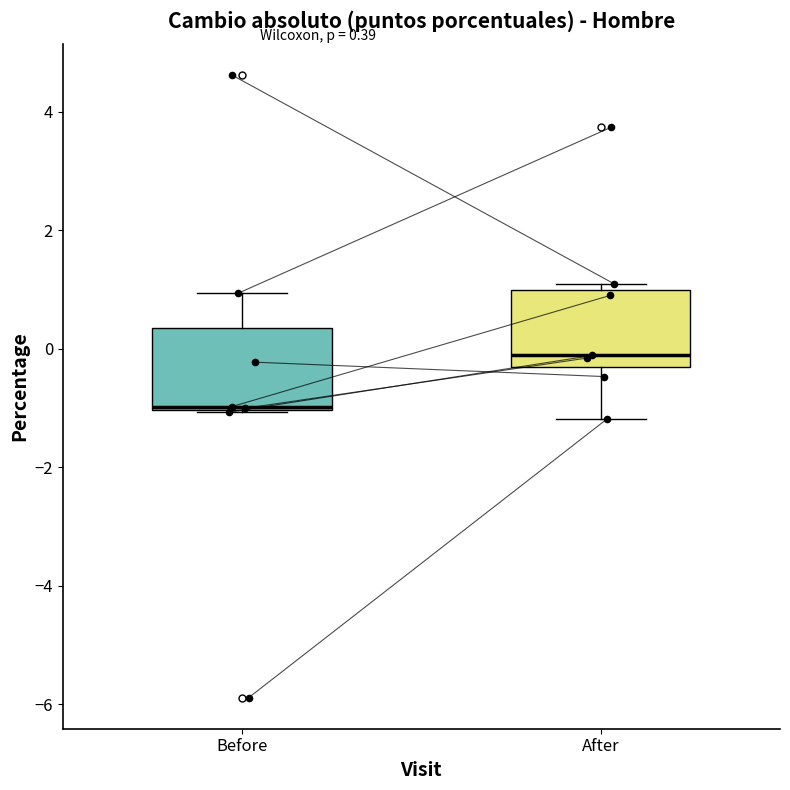

Which box's median line is the highest?

After